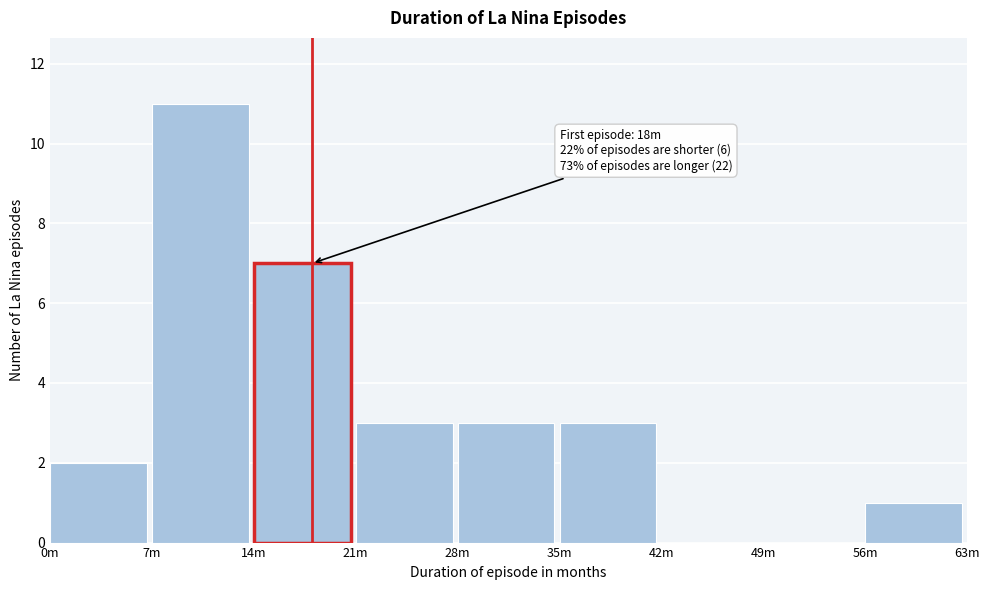

Reading left to right, list all the values displayed in this chart.

0m=2	7m=11	14m=7	21m=3	28m=3	35m=3	42m=0	49m=0	56m=1